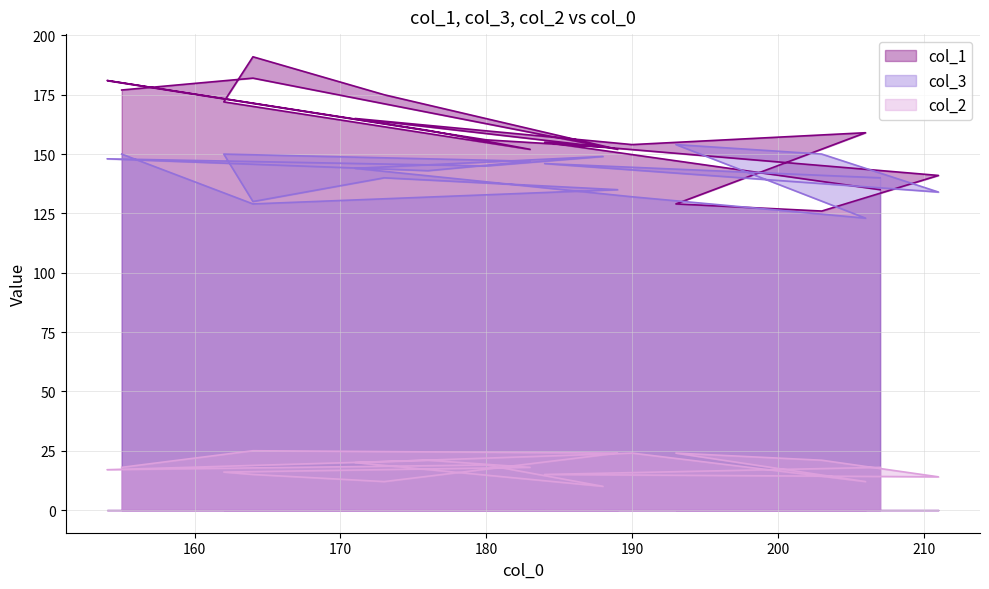

Reading left to right, list all the values displayed in this chart.

col_1: 135	155	141	126	129	159	154	165	153	156	181	160	152	172	191	175	152	182	177
col_3: 140	146	134	150	154	123	132	144	149	145	148	143	147	150	130	140	135	129	150
col_2: 18	15	14	21	24	12	24	20	10	19	17	21	18	16	15	12	24	25	18